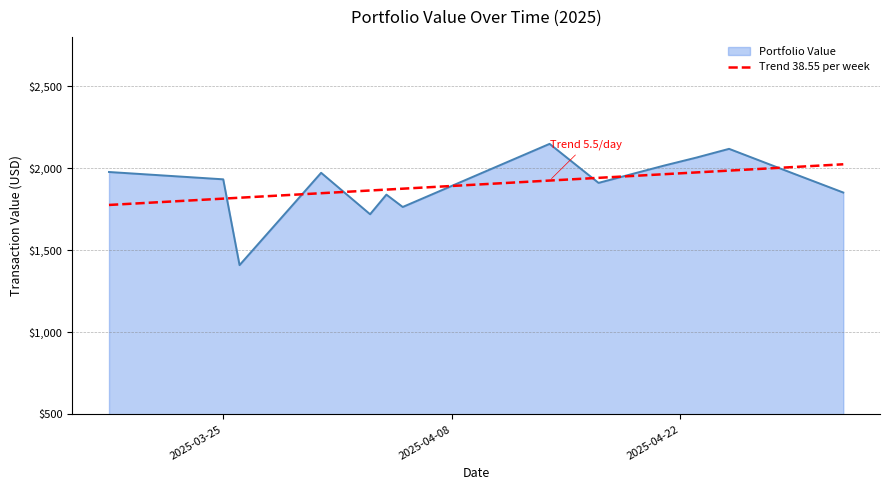

What is the lowest value of the Portfolio Value series?

1409.5